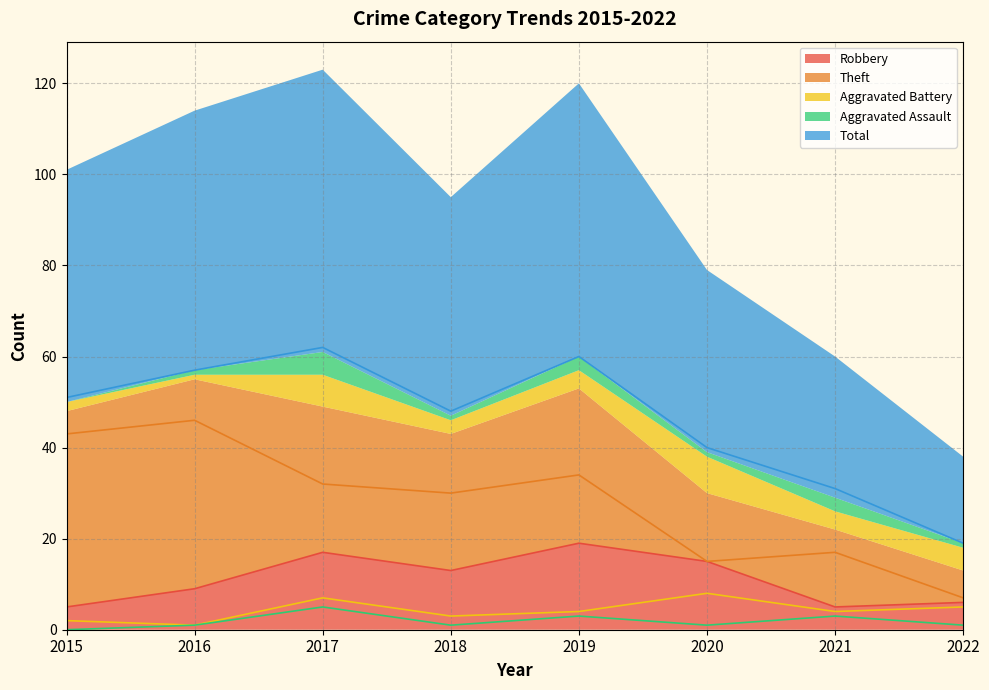

Does the chart display data point markers on the line(s)?

No